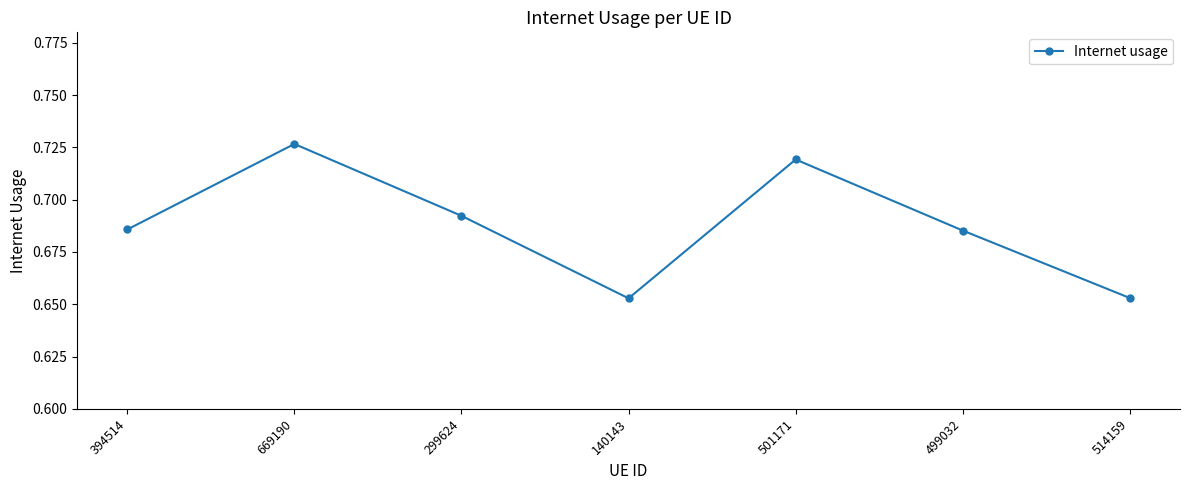

The chart shows a value of 0.2 at 140143. True or false?

False